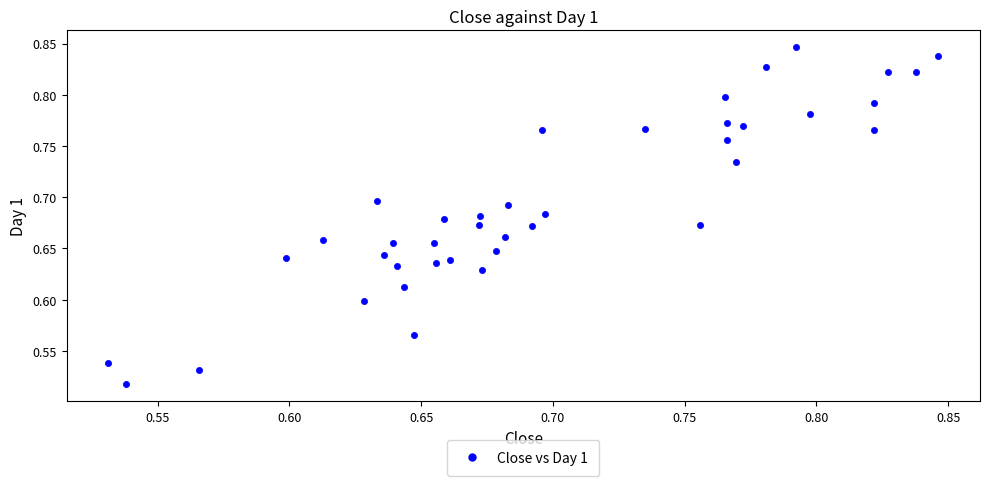

What is the range of Y values (max minus min)?

0.3